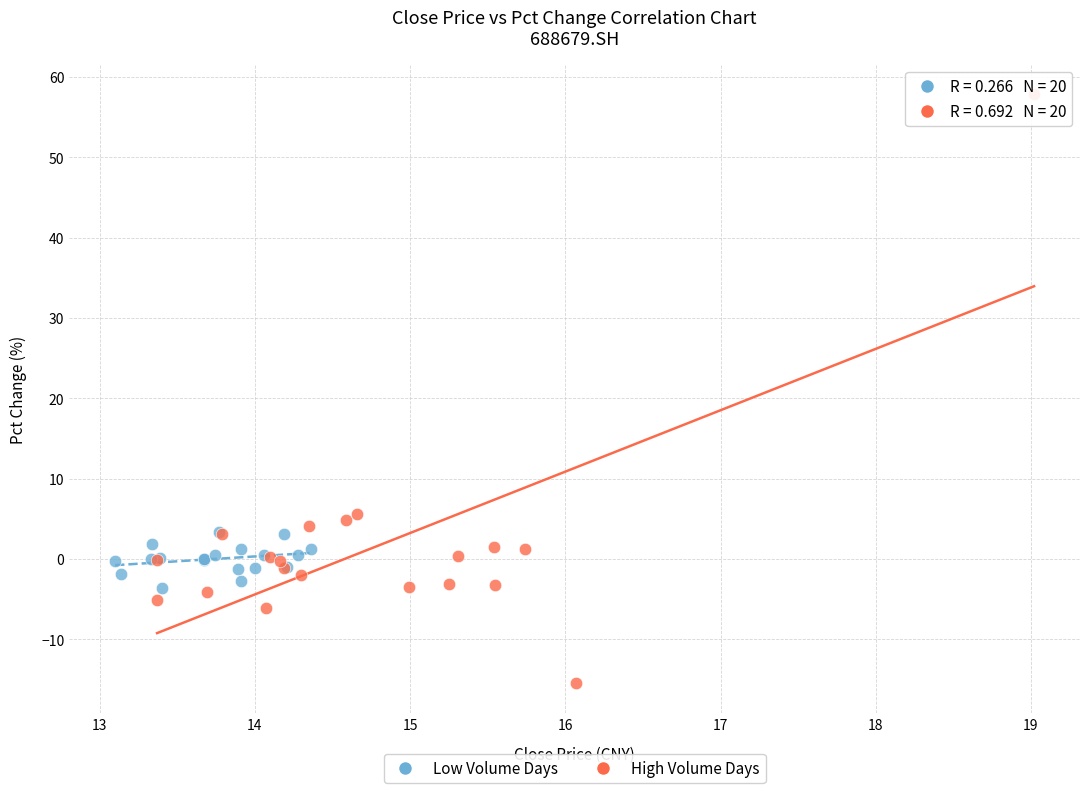

What are all the series names shown in the legend?

Low Volume Days, High Volume Days